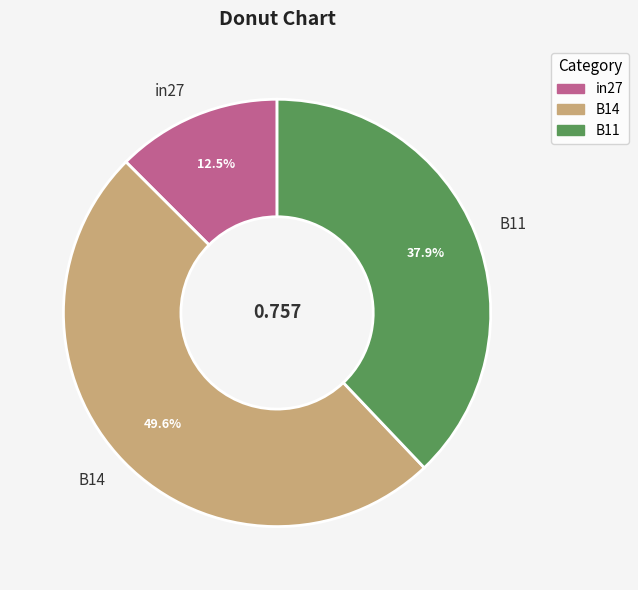

Which category has the smallest portion of the pie?

in27